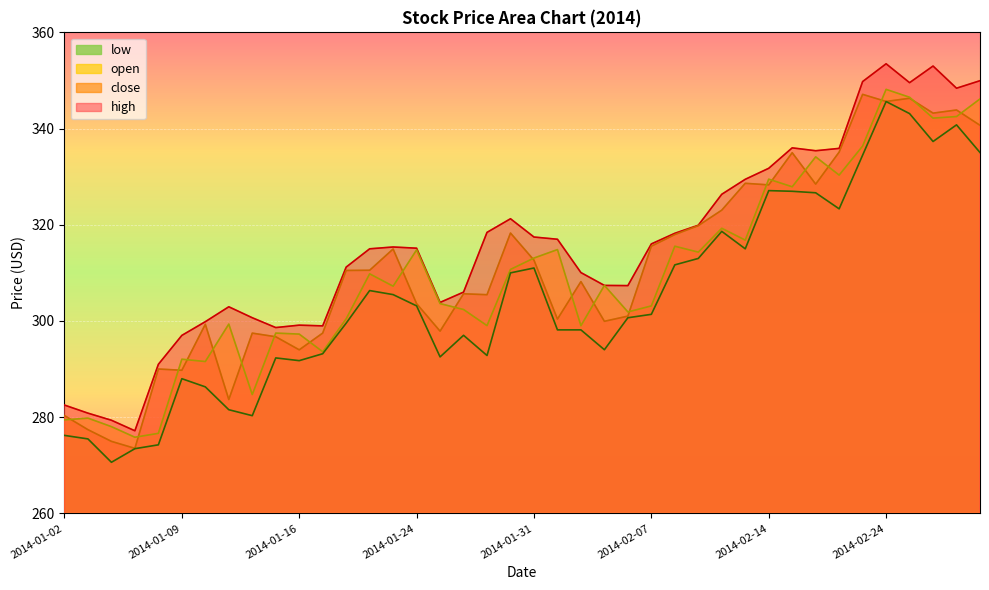

Where is the first local minimum for close?

2014-01-07